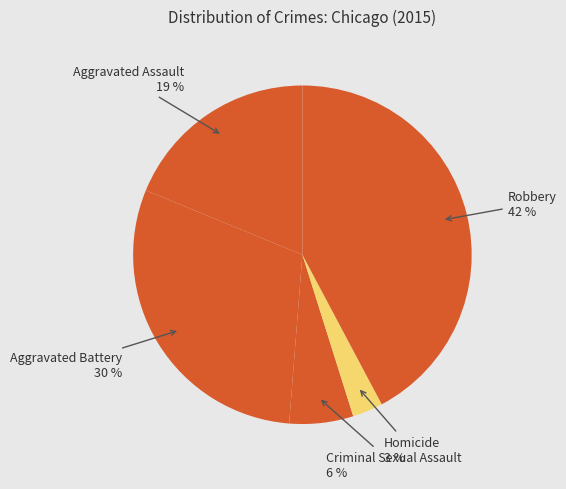

To the nearest percent, what portion does Criminal Sexual Assault represent?

6%